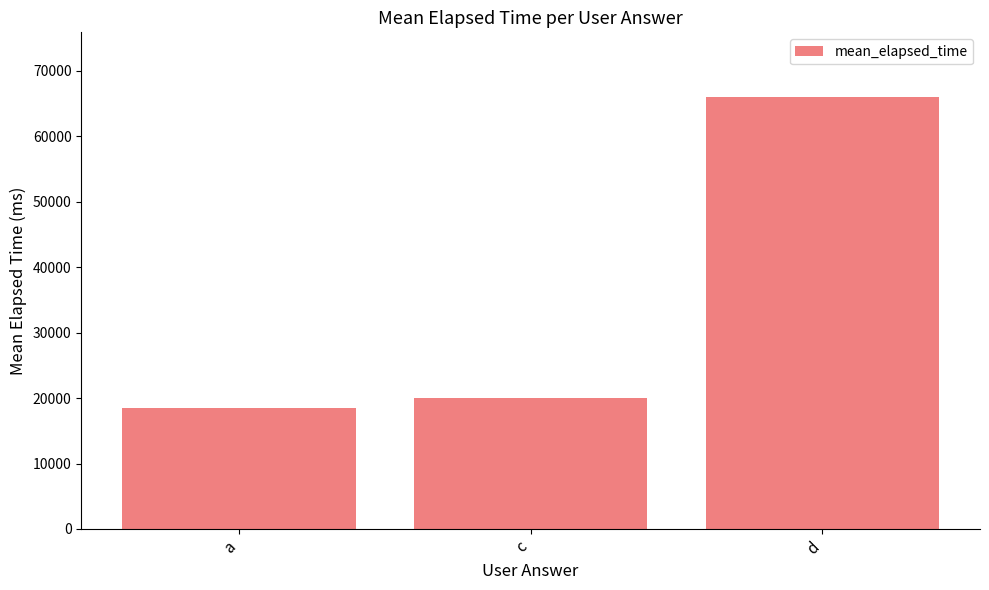

How many bars are there in total?

3